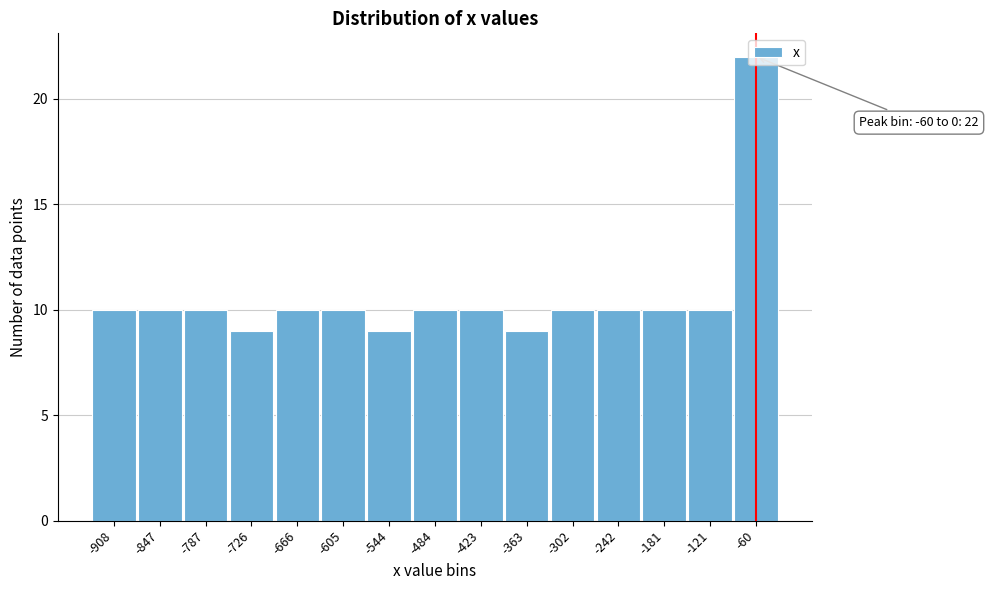

What is the maximum value shown in the chart?

22